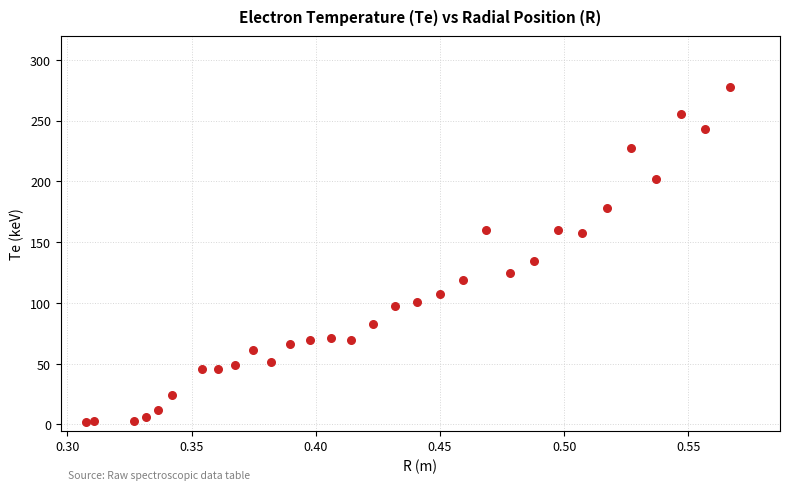

What is the range of X values (max minus min)?

0.3